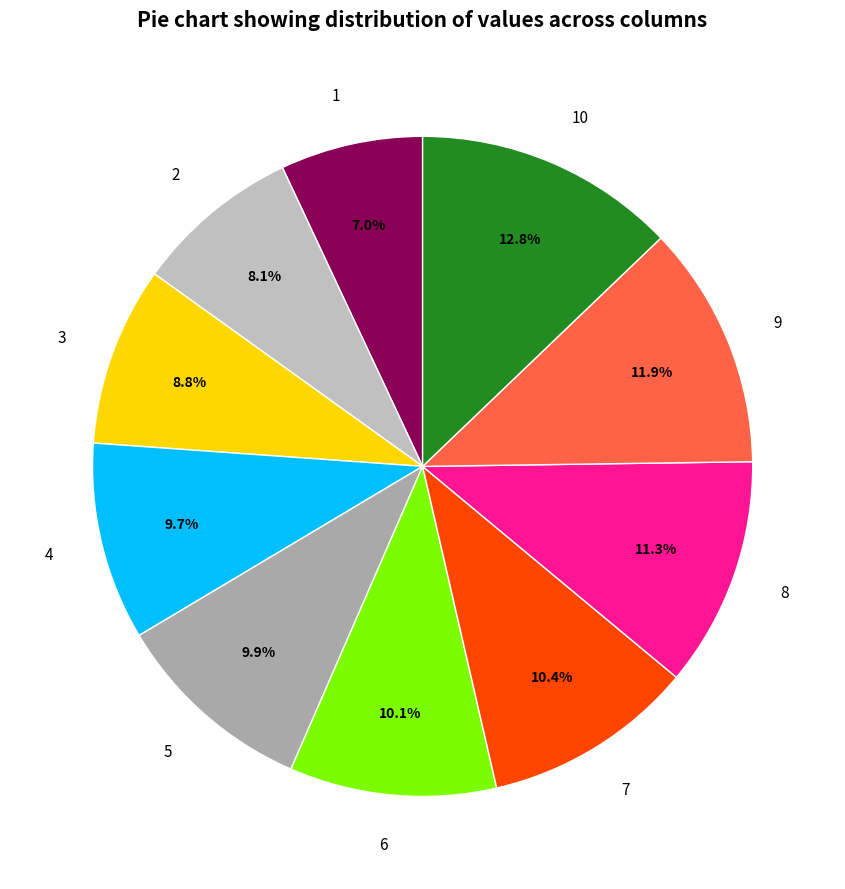

Which has a higher value, 2 or 9?

9